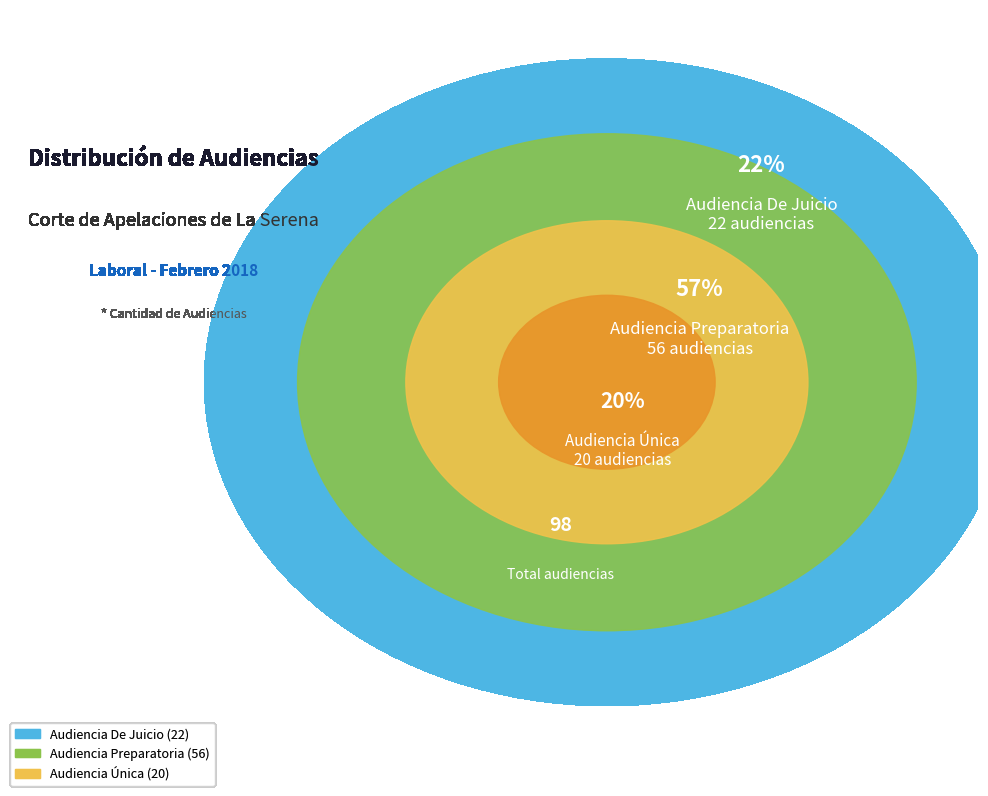

What portion of the pie excludes Audiencia Preparatoria?

42.9%